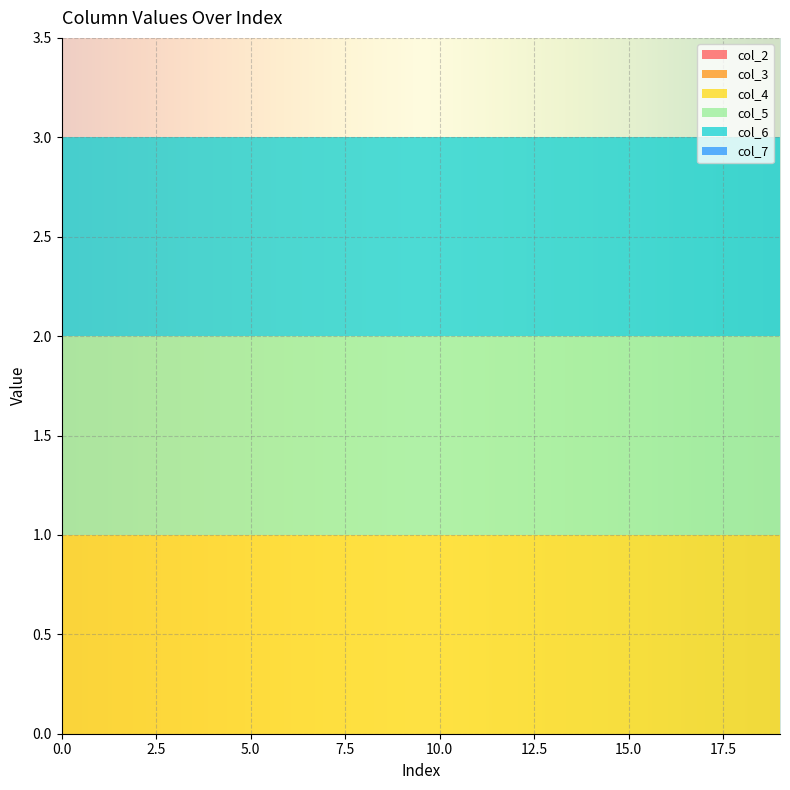

Reading right to left, extract all data points from this chart.

col_2: 0	0	0	0	0	0	0	0	0	0	0	0	0	0	0	0	0	0	0	0
col_3: 0	0	0	0	0	0	0	0	0	0	0	0	0	0	0	0	0	0	0	0
col_4: 1	1	1	1	1	1	1	1	1	1	1	1	1	1	1	1	1	1	1	1
col_5: 1	1	1	1	1	1	1	1	1	1	1	1	1	1	1	1	1	1	1	1
col_6: 1	1	1	1	1	1	1	1	1	1	1	1	1	1	1	1	1	1	1	1
col_7: 0	0	0	0	0	0	0	0	0	0	0	0	0	0	0	0	0	0	0	0